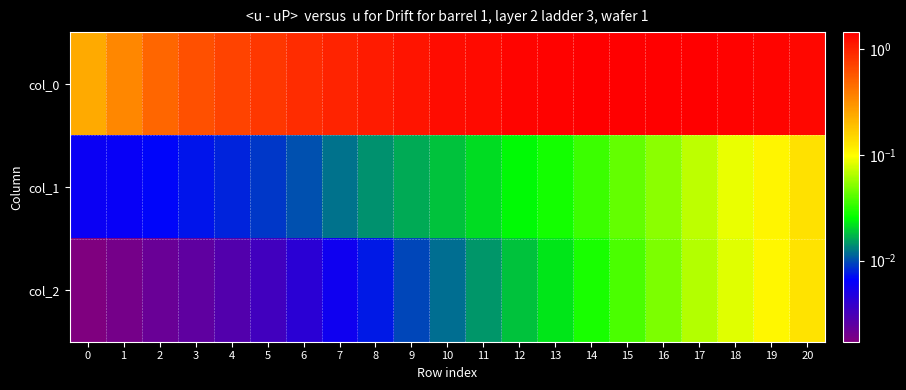

At how many categories does at least one series exceed 0?

21